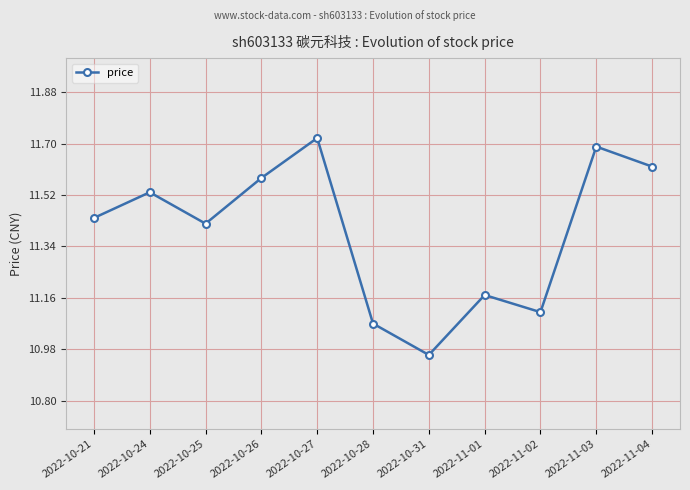

Which label corresponds to the smallest value in the chart?

2022-10-31